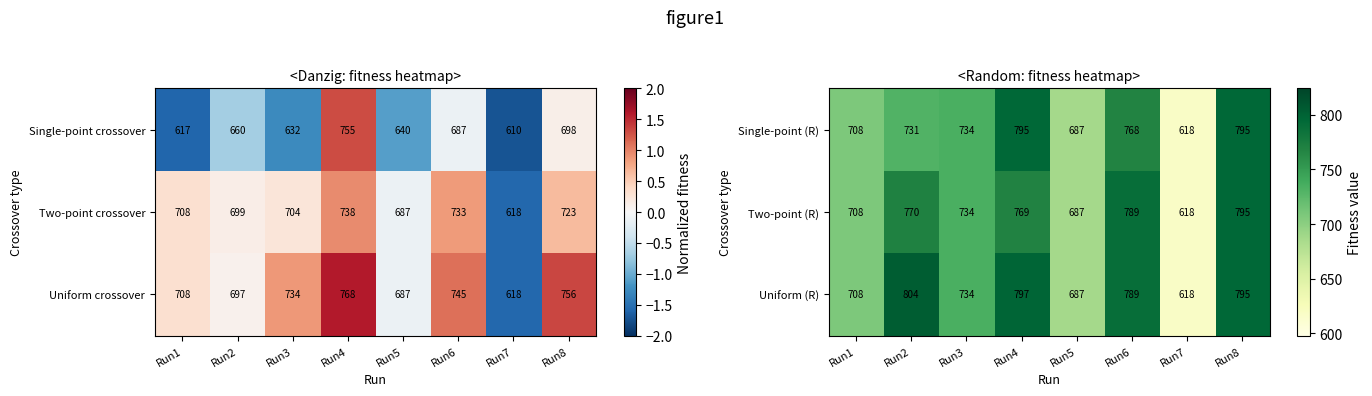

At which label does Uniform (R) first exceed 789?

Run2